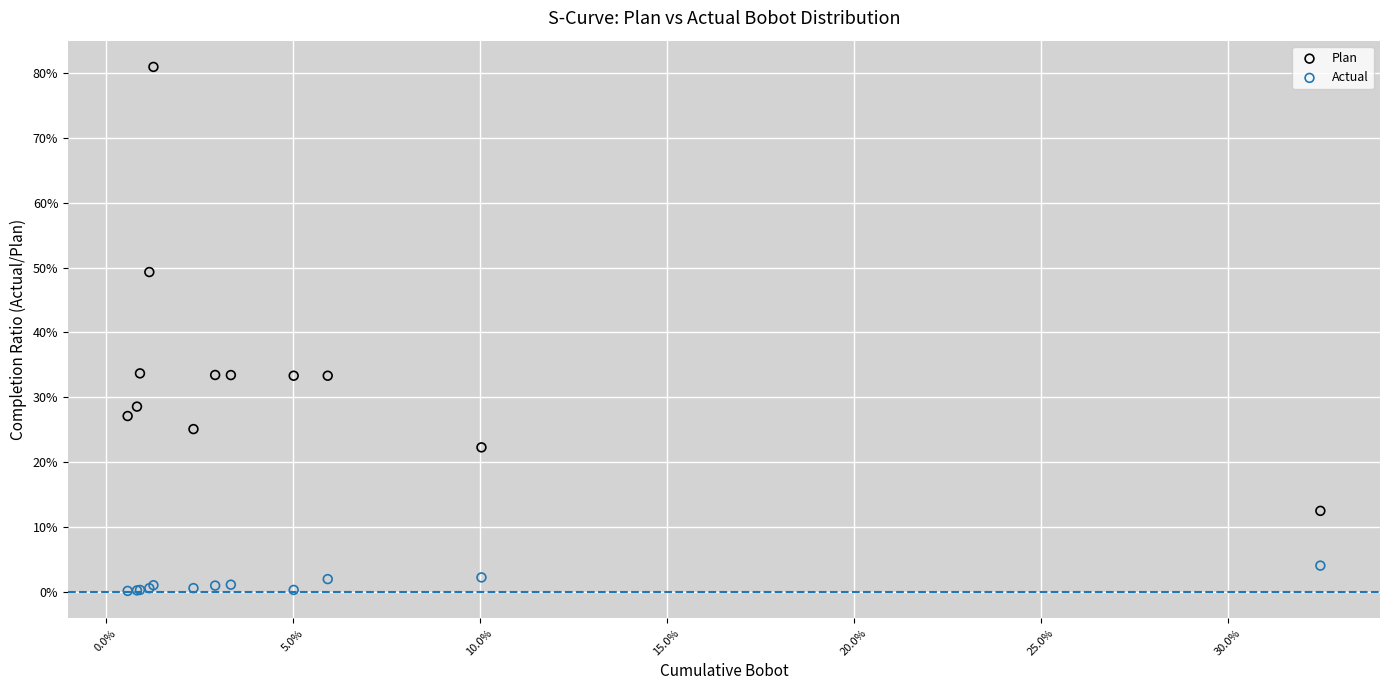

What are all the series names shown in the legend?

Plan, Actual